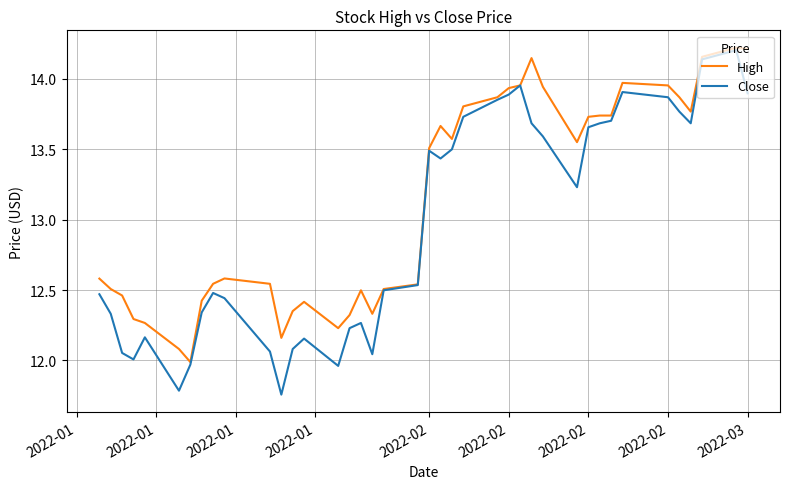

Rank the series by their average value, from lowest to highest.

Close, High